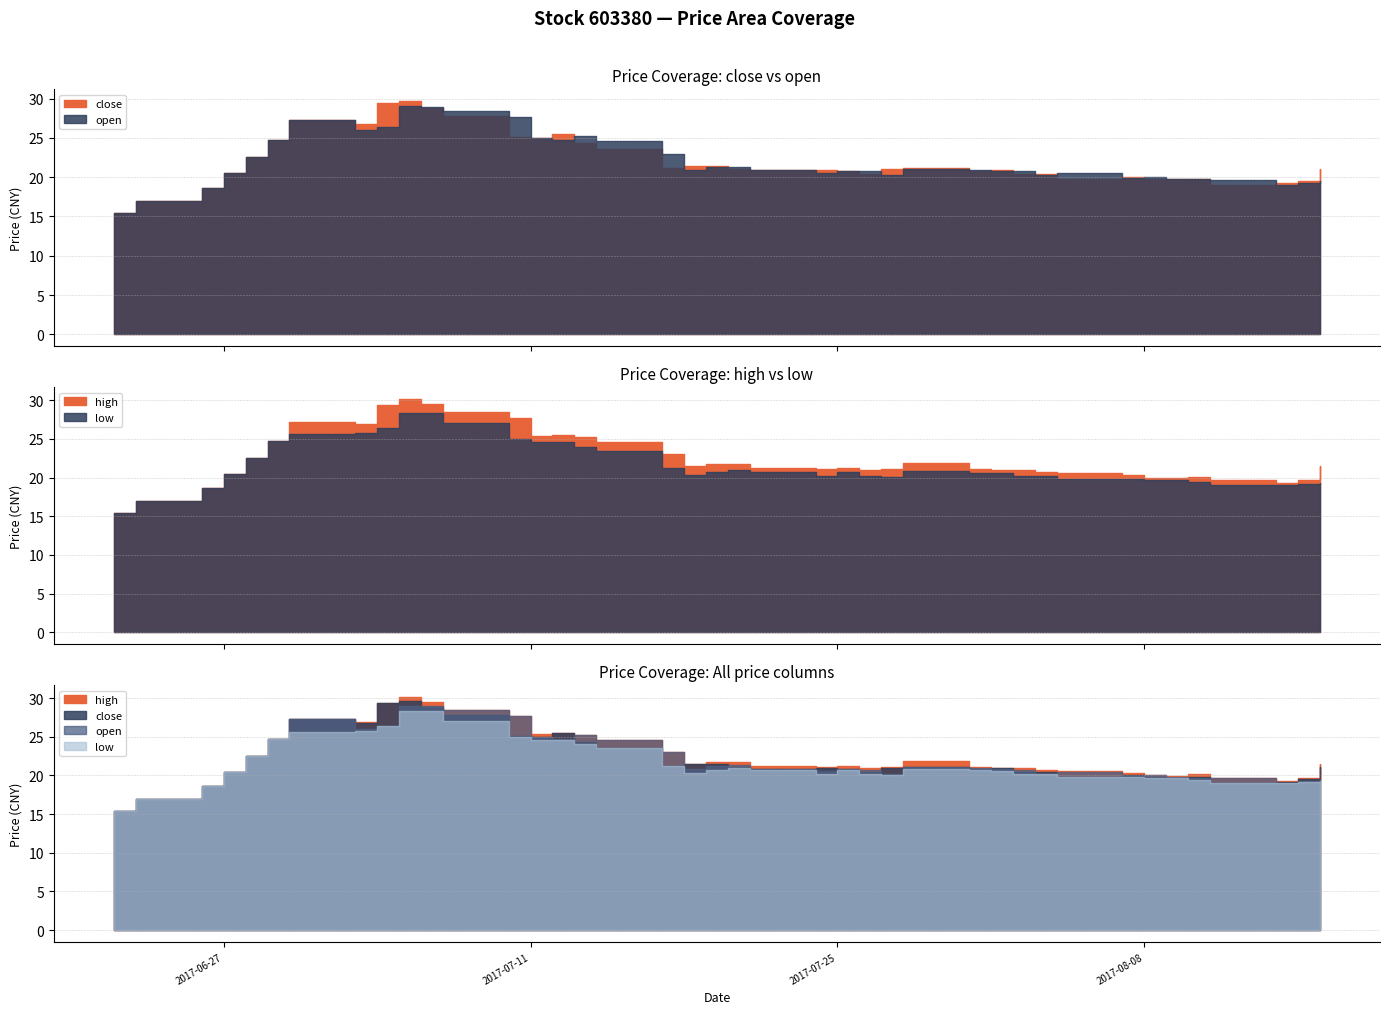

At which label does high first exceed 21?

2017-06-28